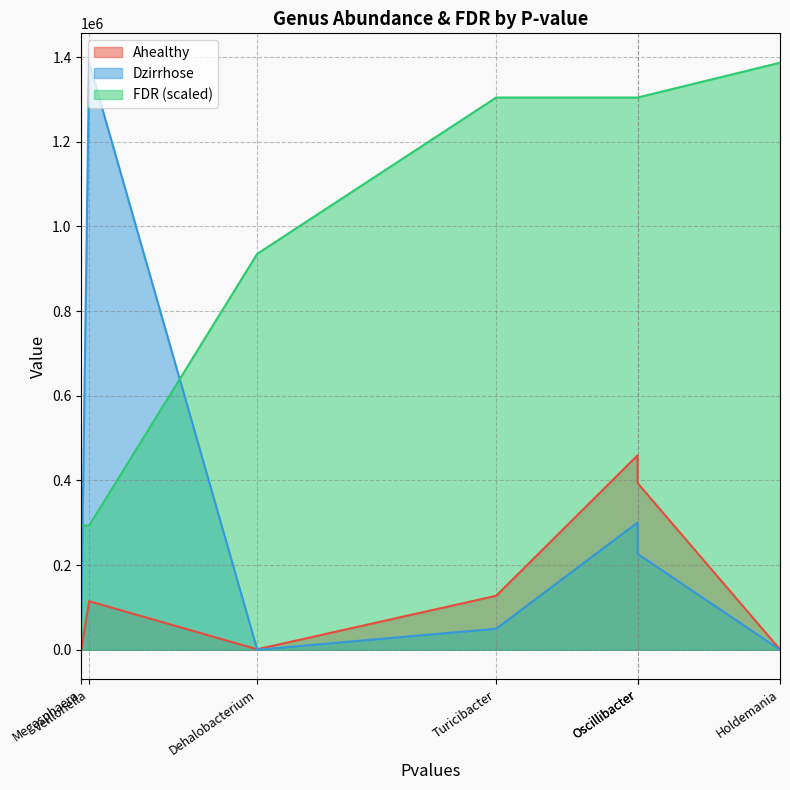

How many data points in Ahealthy are less than 114863?

3